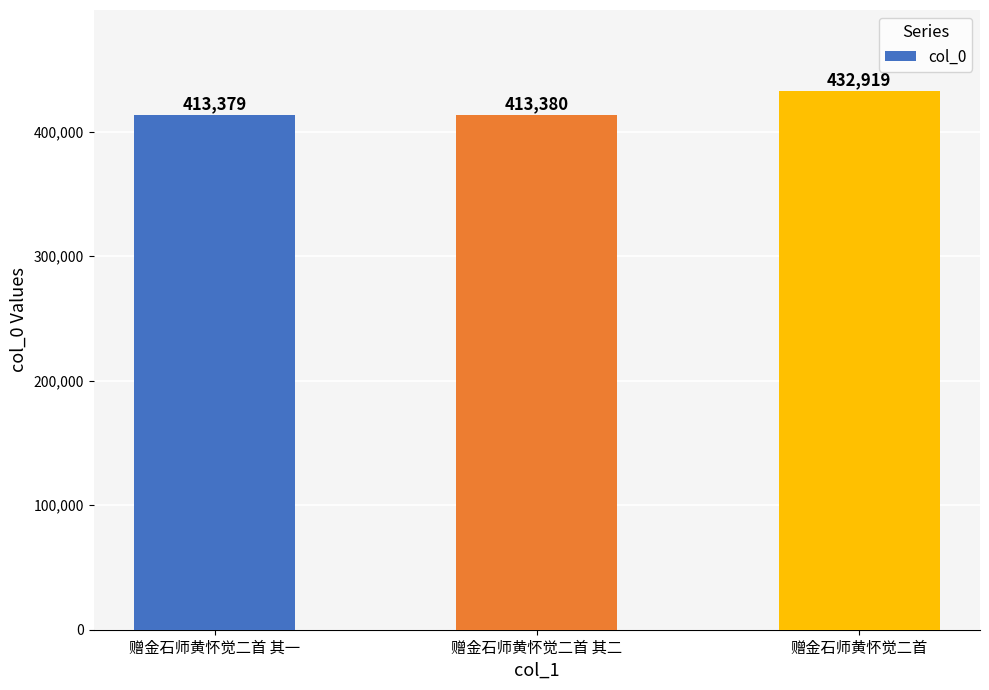

True or false: the data shows 219207 at 赠金石师黄怀觉二首 其一.

False